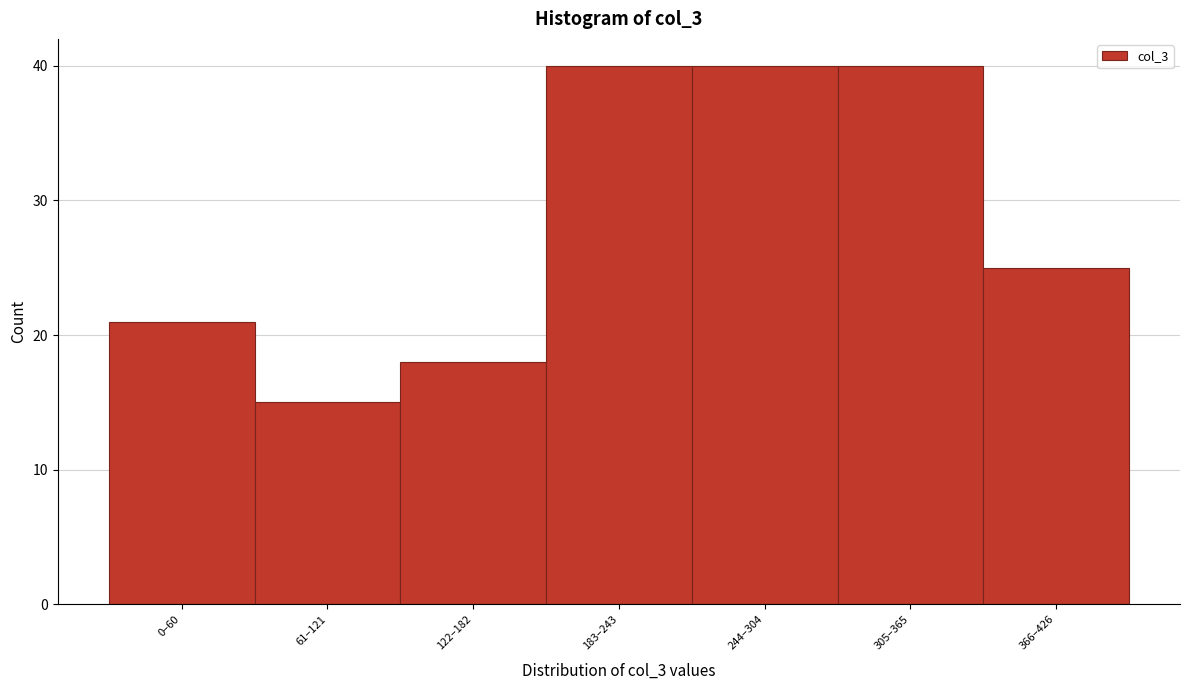

Reading left to right, transcribe all the data shown in this chart.

21	15	18	40	40	40	25